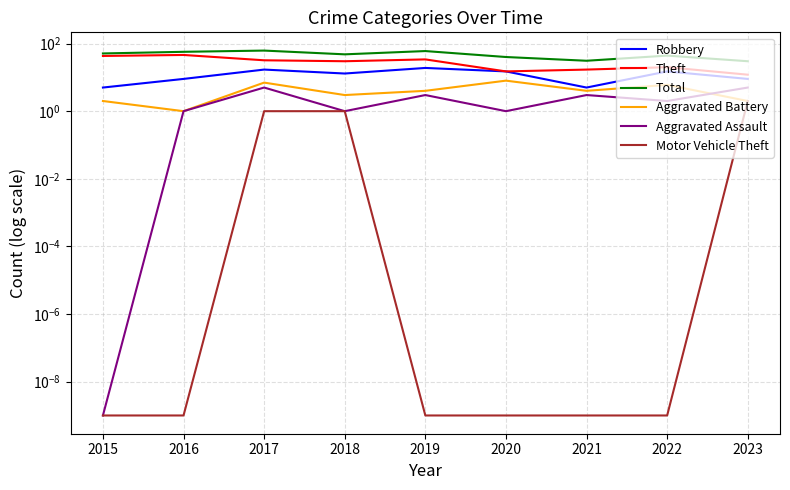

How many interior local peaks does the Robbery series have?

3